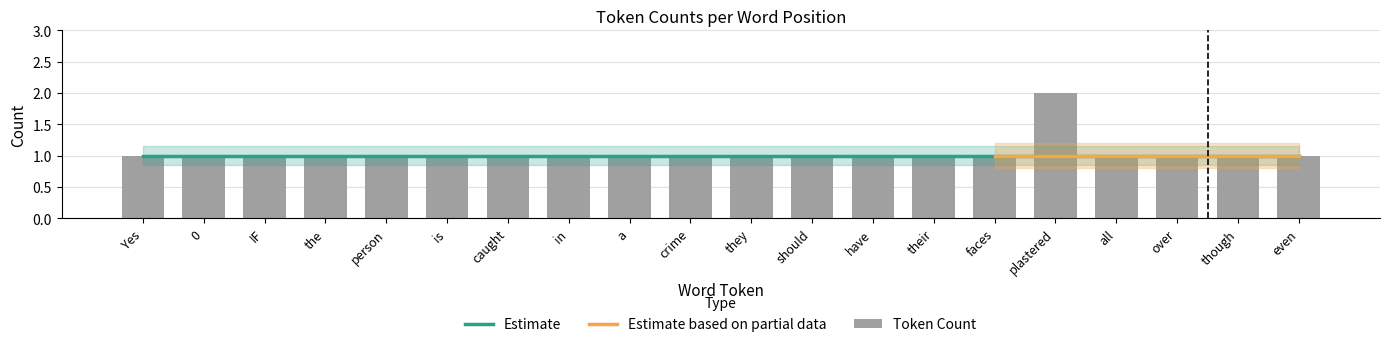

The value at is is 1. True or false?

False